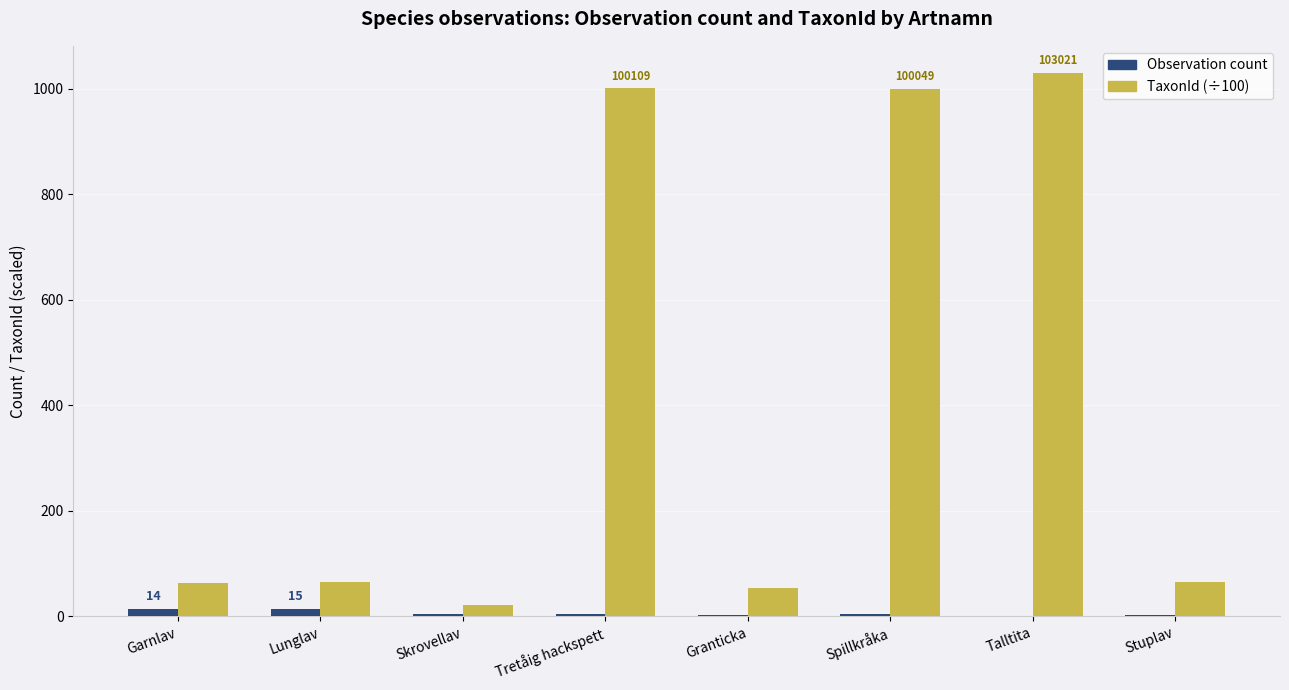

The TaxonId (÷100) series shows 524.4 at Spillkråka. True or false?

False